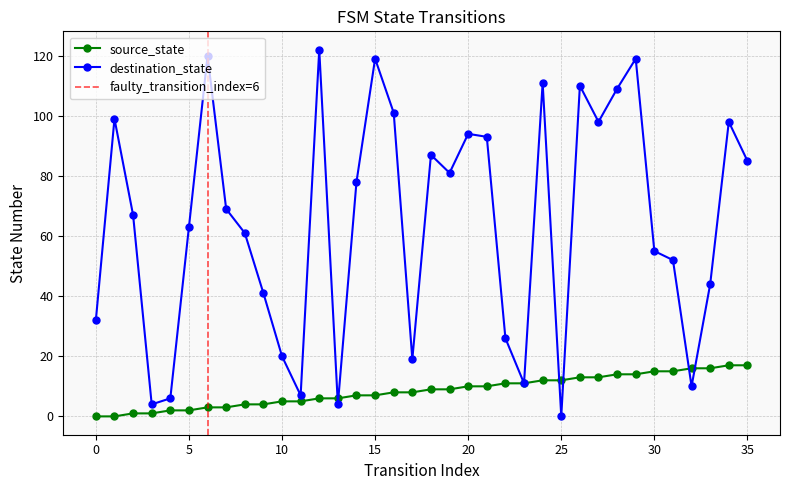

How many positive values does the source_state series have?

34